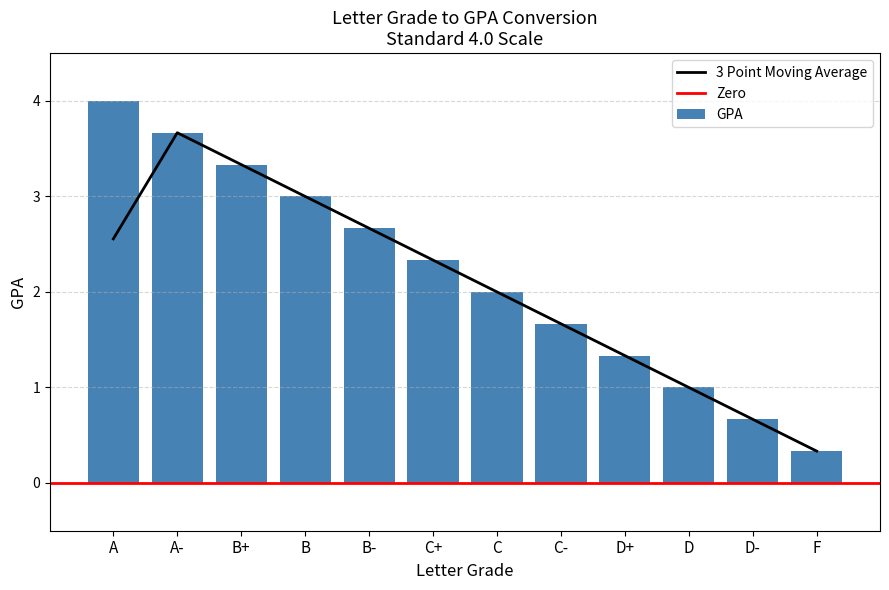

Does the chart contain stacked bars?

No